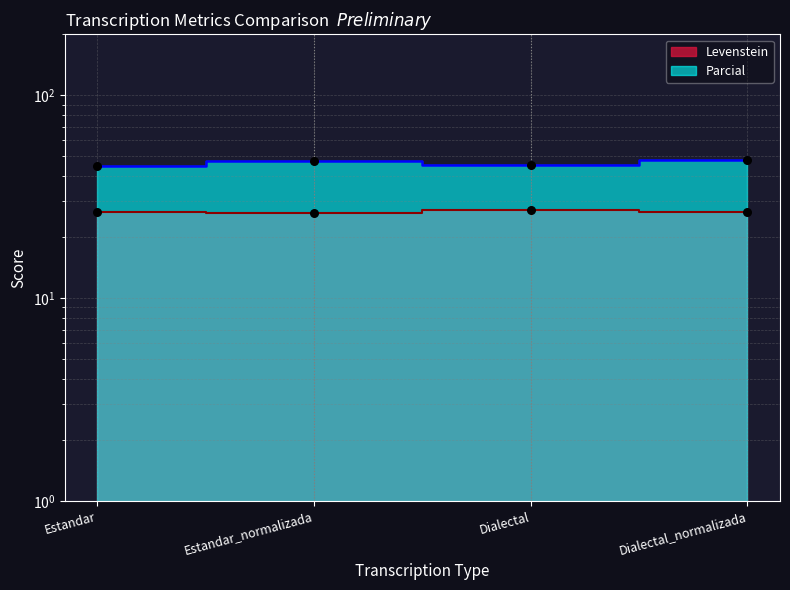

At which category is the sum across all series the highest?

Dialectal_normalizada